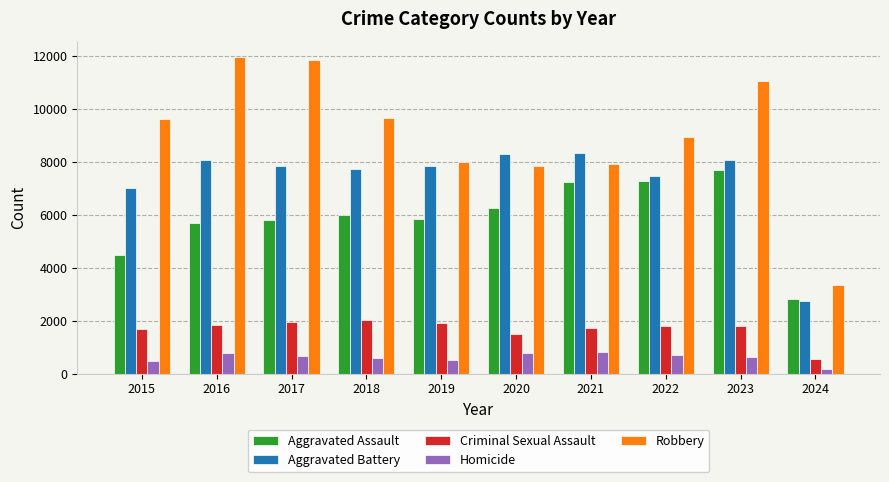

At which label does Criminal Sexual Assault reach its minimum?

2024